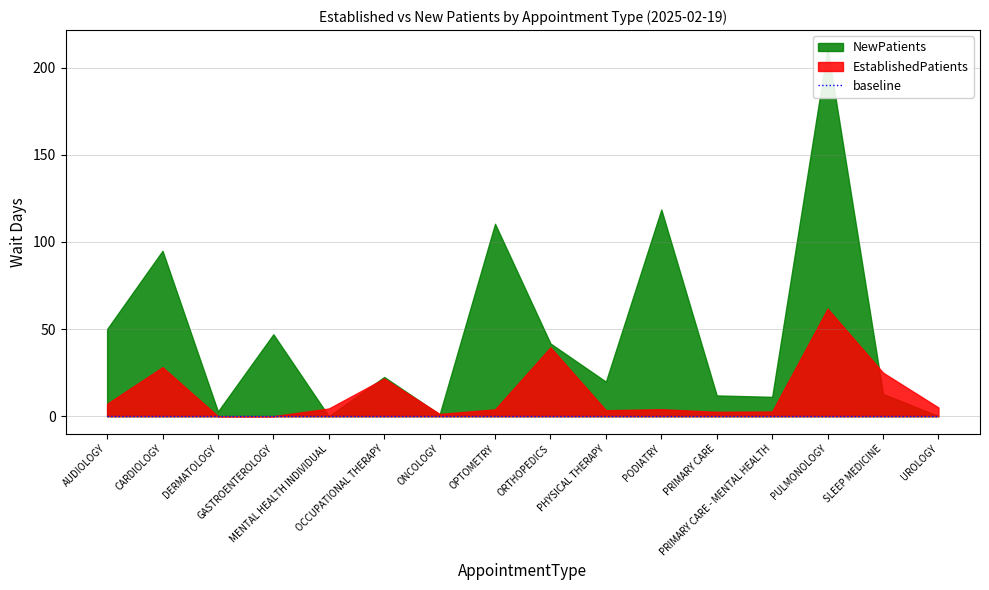

True or false: NewPatients has more than 2 interior local peaks.

True